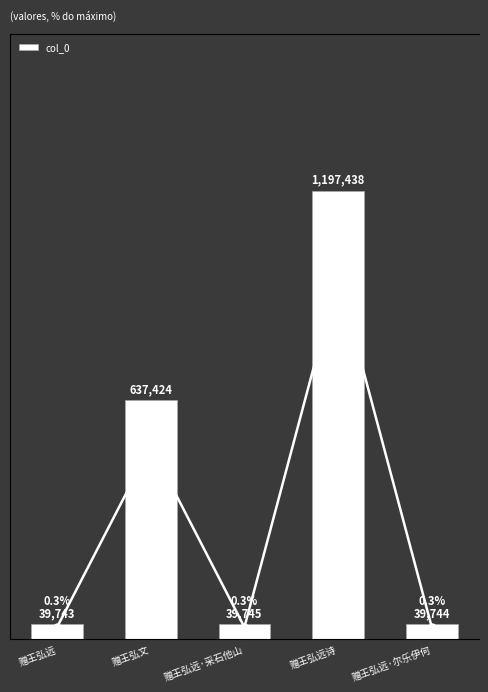

Which series has the largest total across all categories?

col_0